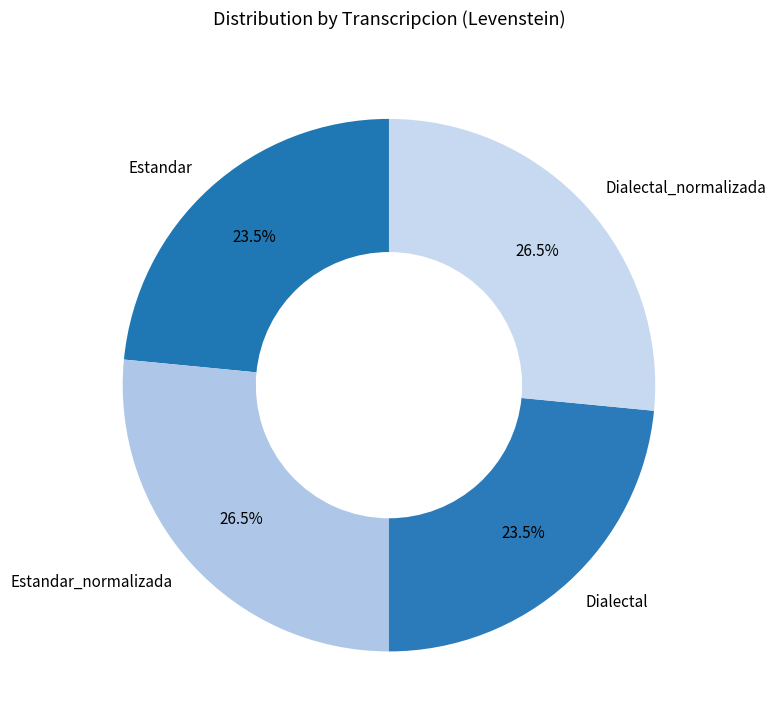

How much of the chart is everything except Dialectal?

76.5%